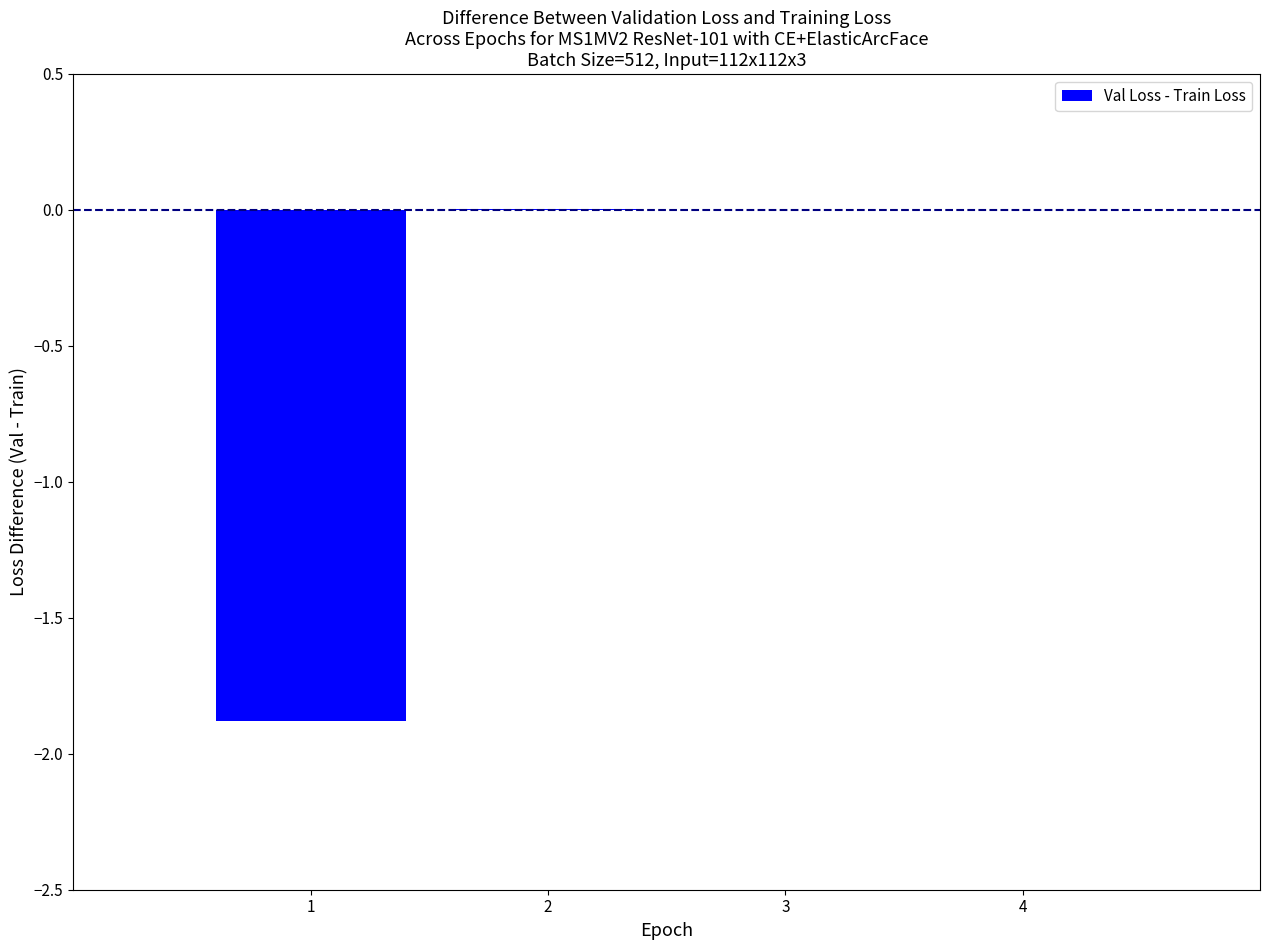

What is the approximate value at 1?

-1.9